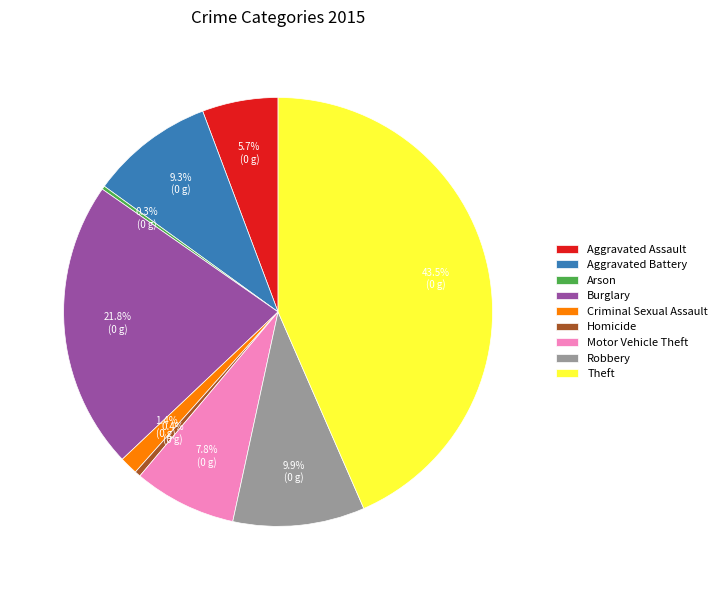

Which has a higher value, Aggravated Assault or Motor Vehicle Theft?

Motor Vehicle Theft